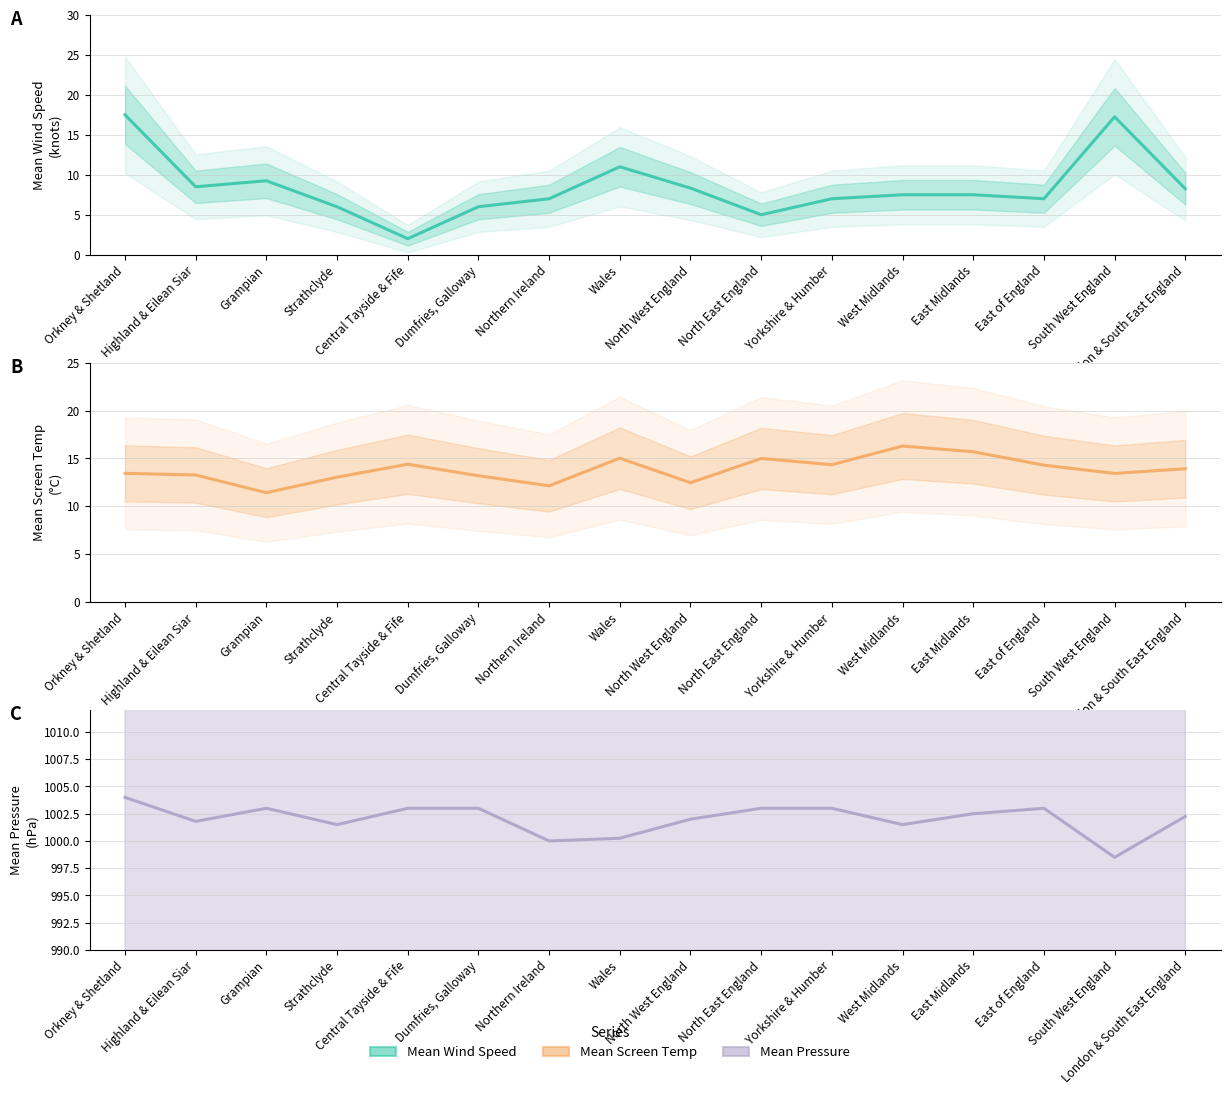

Reading right to left, list all the values displayed in this chart.

Mean Wind Speed: 8.2	17.2	7.0	7.5	7.5	7.0	5.0	8.3	11.0	7.0	6.0	2.0	6.0	9.2	8.5	17.5
Mean Screen Temp: 13.9	13.4	14.3	15.7	16.3	14.3	15.0	12.5	15.0	12.2	13.2	14.4	13.1	11.4	13.3	13.4
Mean Pressure: 1002.2	998.5	1003.0	1002.5	1001.5	1003.0	1003.0	1002.0	1000.2	1000.0	1003.0	1003.0	1001.5	1003.0	1001.8	1004.0